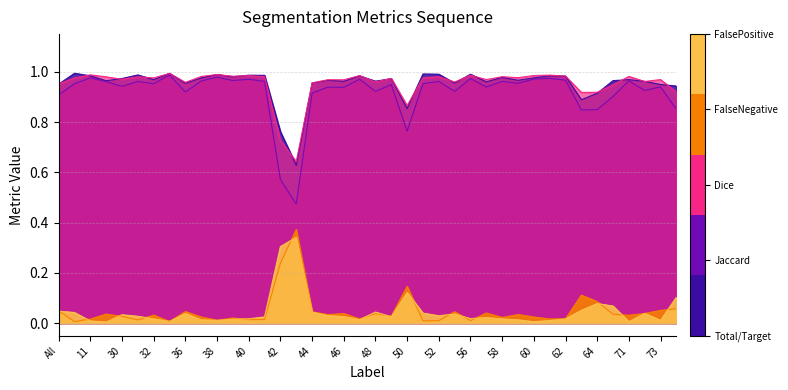

Reading left to right, transcribe all the data shown in this chart.

Total/Target: 1.0	1.0	1.0	1.0	1.0	1.0	1.0	1.0	1.0	1.0	1.0	1.0	1.0	1.0	0.8	0.6	1.0	1.0	1.0	1.0	1.0	1.0	0.9	1.0	1.0	1.0	1.0	1.0	1.0	1.0	1.0	1.0	1.0	0.9	0.9	1.0	1.0	1.0	0.9	0.9
Jaccard: 0.9	1.0	1.0	1.0	0.9	1.0	1.0	1.0	0.9	1.0	1.0	1.0	1.0	1.0	0.6	0.5	0.9	0.9	0.9	1.0	0.9	0.9	0.8	1.0	1.0	0.9	1.0	0.9	1.0	1.0	1.0	1.0	1.0	0.8	0.8	0.9	1.0	0.9	0.9	0.9
Dice: 1.0	1.0	1.0	1.0	1.0	1.0	1.0	1.0	1.0	1.0	1.0	1.0	1.0	1.0	0.7	0.6	1.0	1.0	1.0	1.0	1.0	1.0	0.9	1.0	1.0	1.0	1.0	1.0	1.0	1.0	1.0	1.0	1.0	0.9	0.9	0.9	1.0	1.0	1.0	0.9
FalseNegative: 0.0	0.0	0.0	0.0	0.0	0.0	0.0	0.0	0.0	0.0	0.0	0.0	0.0	0.0	0.2	0.4	0.0	0.0	0.0	0.0	0.0	0.0	0.1	0.0	0.0	0.0	0.0	0.0	0.0	0.0	0.0	0.0	0.0	0.1	0.1	0.0	0.0	0.0	0.1	0.1
FalsePositive: 0.0	0.0	0.0	0.0	0.0	0.0	0.0	0.0	0.0	0.0	0.0	0.0	0.0	0.0	0.3	0.3	0.0	0.0	0.0	0.0	0.0	0.0	0.1	0.0	0.0	0.0	0.0	0.0	0.0	0.0	0.0	0.0	0.0	0.1	0.1	0.1	0.0	0.0	0.0	0.1